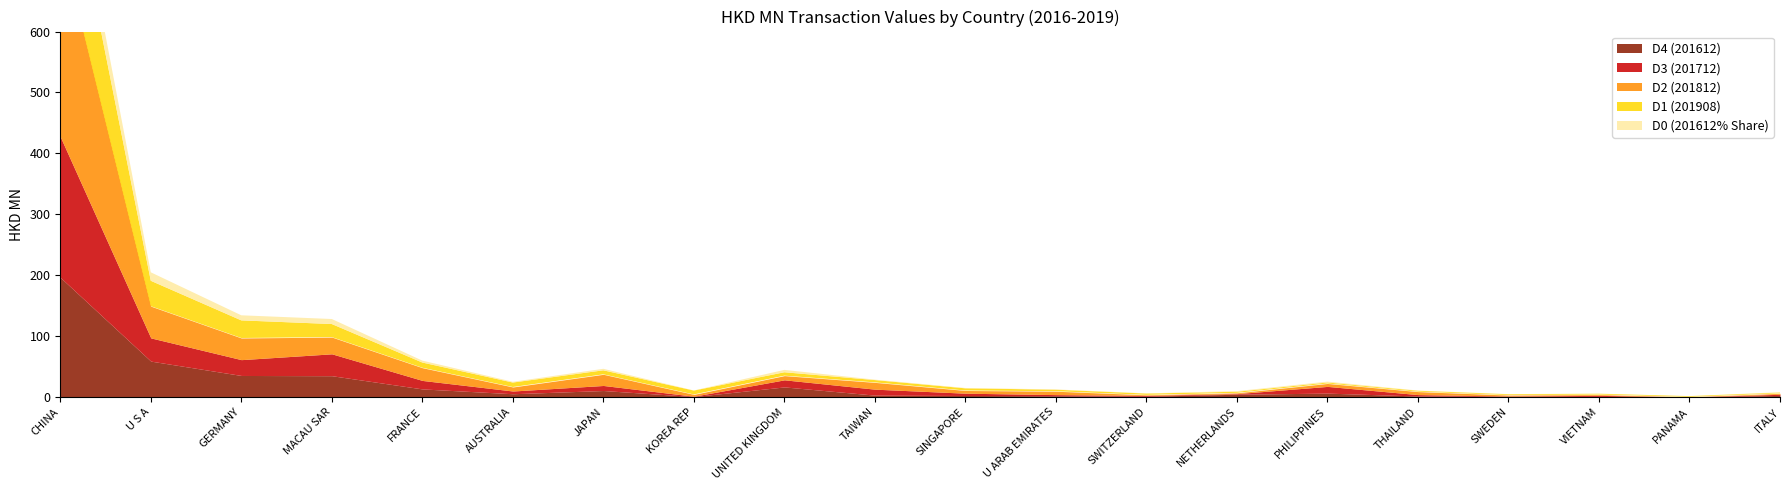

Rank the categories by 201612_% Share value from lowest to highest.

PANAMA, KOREA REP, SWEDEN, VIETNAM, SWITZERLAND, THAILAND, U ARAB EMIRATES, SINGAPORE, ITALY, TAIWAN, NETHERLANDS, AUSTRALIA, PHILIPPINES, JAPAN, FRANCE, UNITED KINGDOM, MACAU SAR, GERMANY, U S A, CHINA